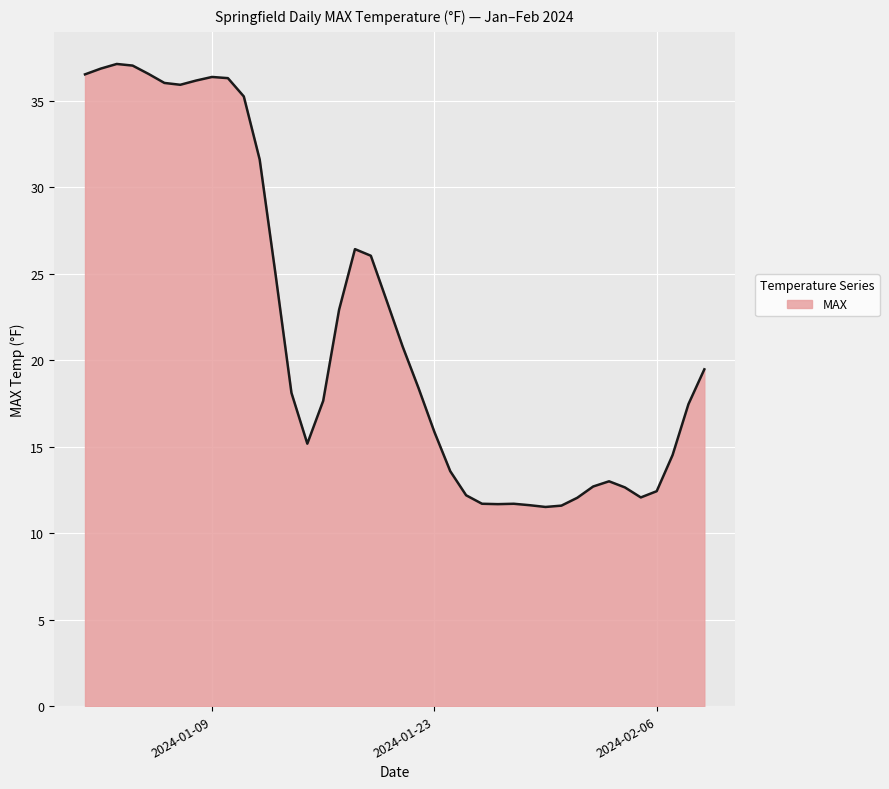

What is the maximum value shown in the chart?

37.1